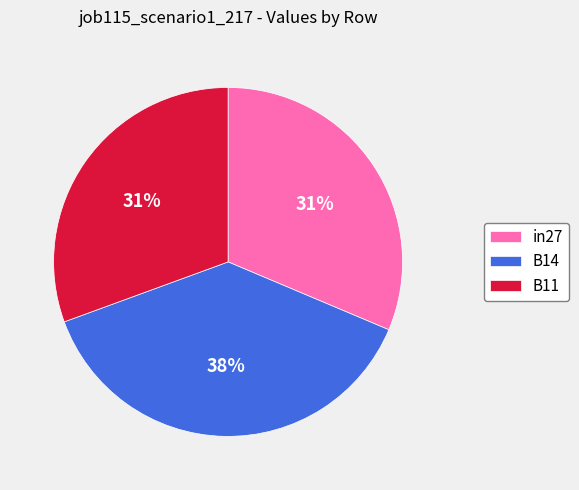

True or false: in27 accounts for 17% of the total.

False